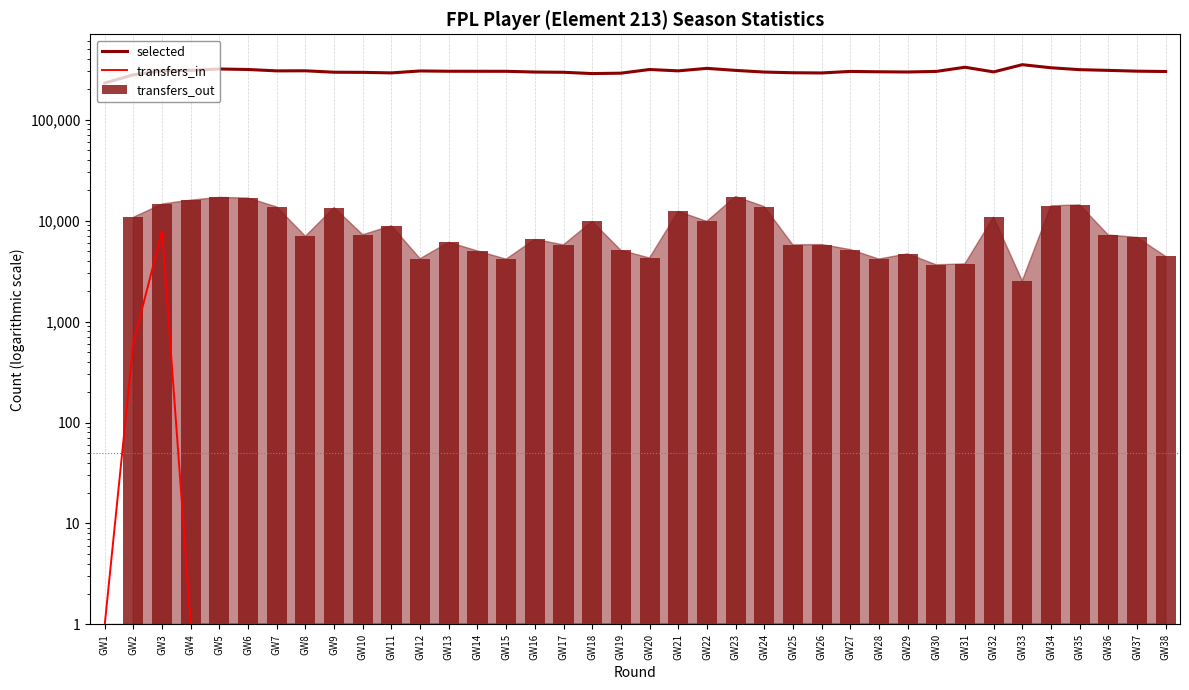

Does the chart contain stacked bars?

No